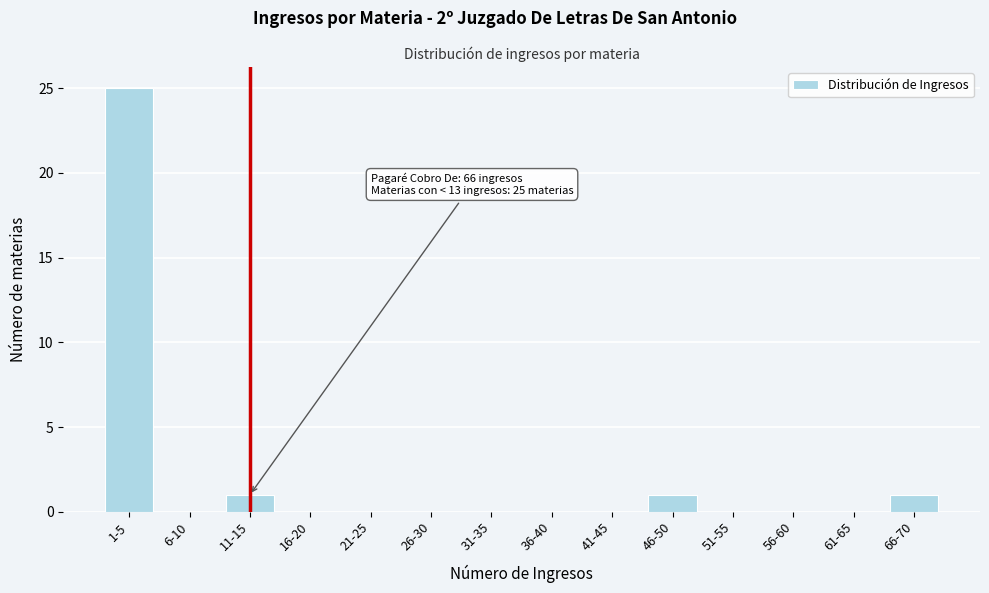

Reading left to right, extract all data points from this chart.

1-5=25	6-10=0	11-15=1	16-20=0	21-25=0	26-30=0	31-35=0	36-40=0	41-45=0	46-50=1	51-55=0	56-60=0	61-65=0	66-70=1